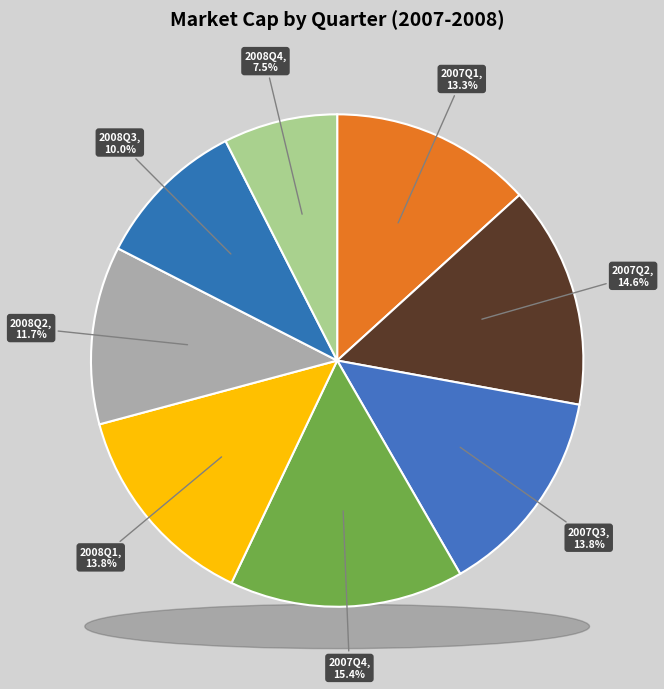

Do 2007Q3 and 2008Q4 together represent more than half of the pie?

No